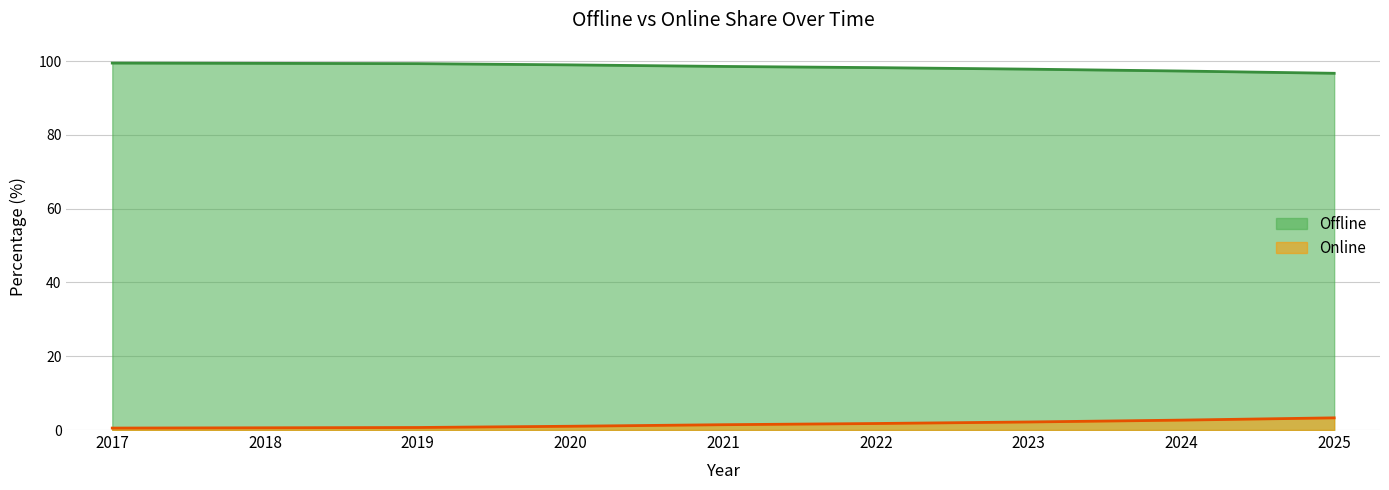

Does the chart have visible grid lines?

Yes